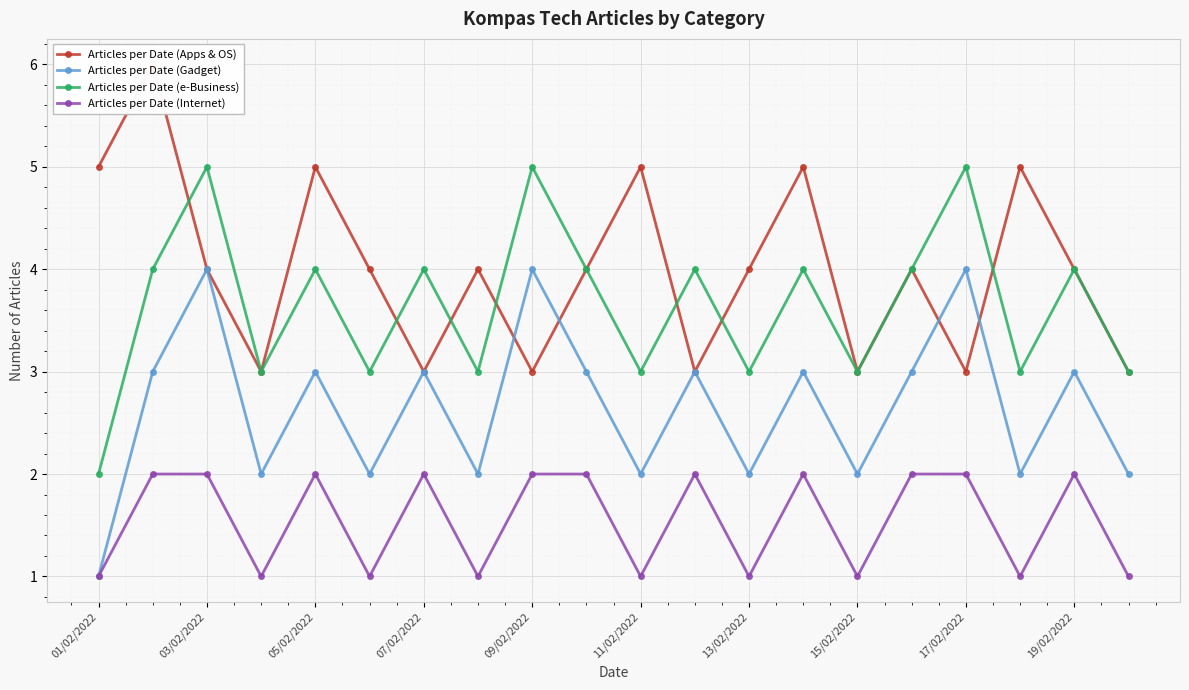

Reading left to right, what are all the values shown in this chart?

Articles per Date (Apps & OS): 5	6	4	3	5	4	3	4	3	4	5	3	4	5	3	4	3	5	4	3
Articles per Date (Gadget): 1	3	4	2	3	2	3	2	4	3	2	3	2	3	2	3	4	2	3	2
Articles per Date (e-Business): 2	4	5	3	4	3	4	3	5	4	3	4	3	4	3	4	5	3	4	3
Articles per Date (Internet): 1	2	2	1	2	1	2	1	2	2	1	2	1	2	1	2	2	1	2	1